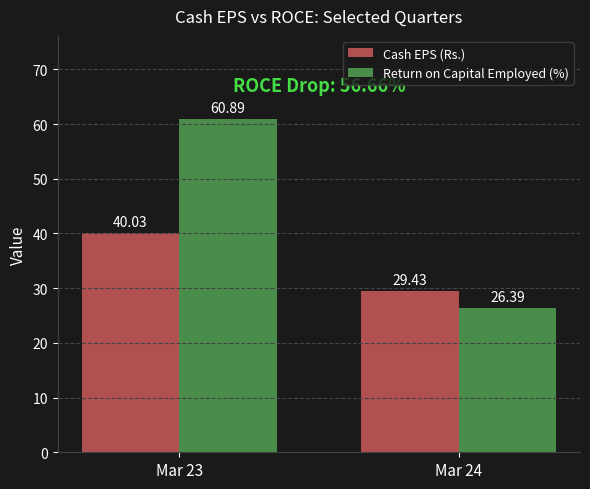

What is the value of the Cash EPS (Rs.) bar at the 1st from the left?

40.0